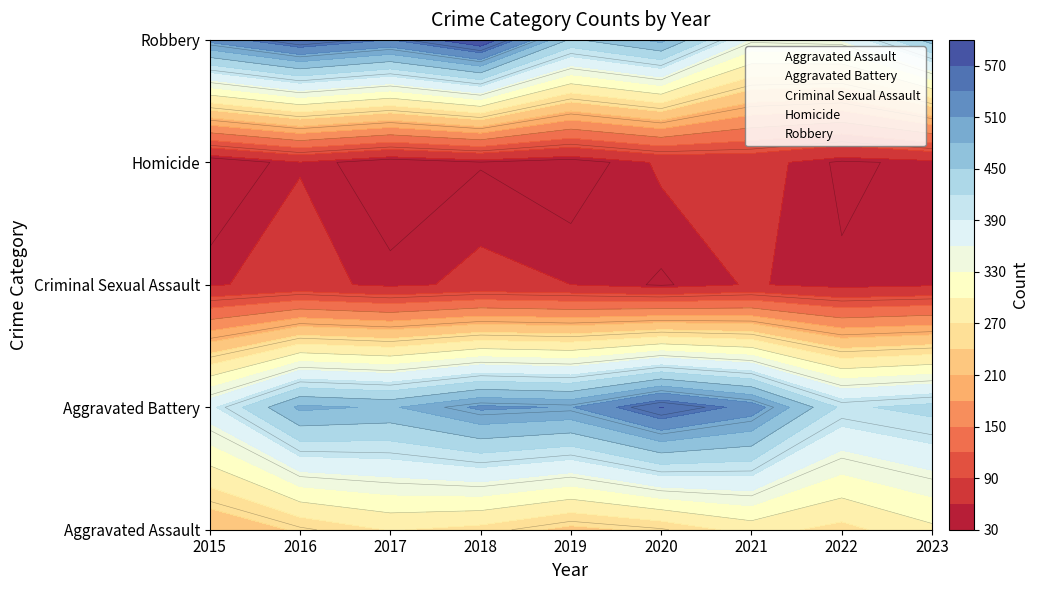

Is the value of Aggravated Battery at 2021 greater than the value of Aggravated Assault at 2022?

Yes